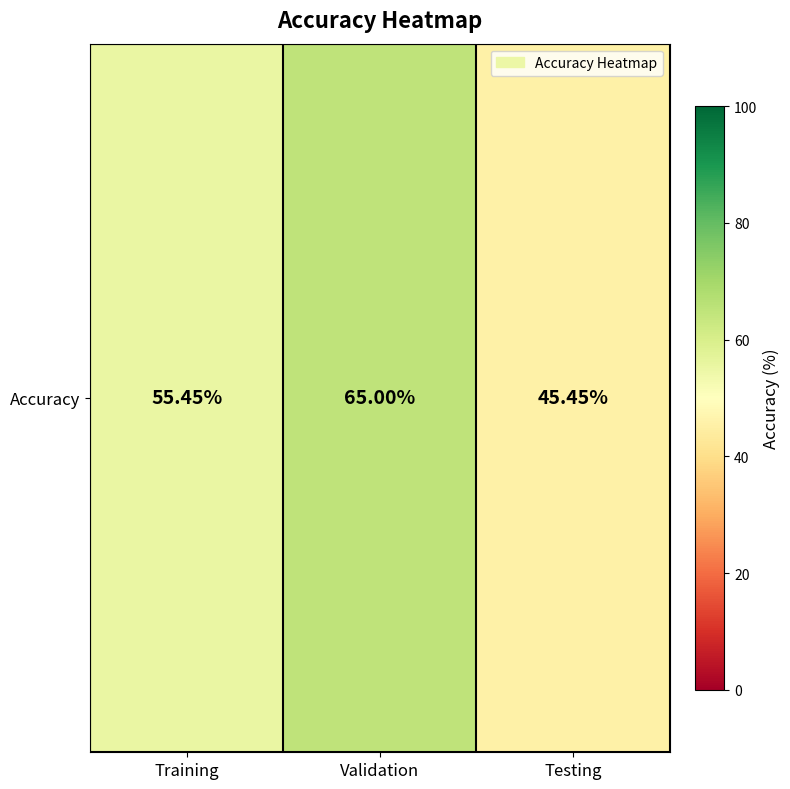

Is it true that the value at Validation is 99.1?

False